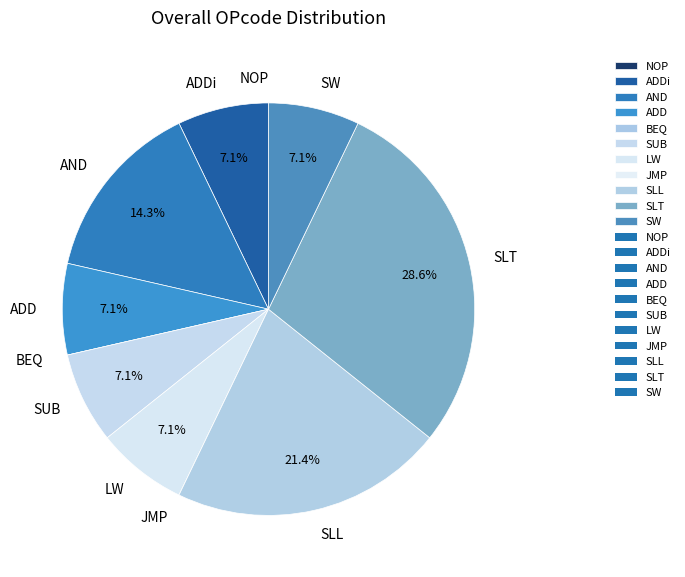

What percentage is the ADD slice, to the nearest percent?

7%